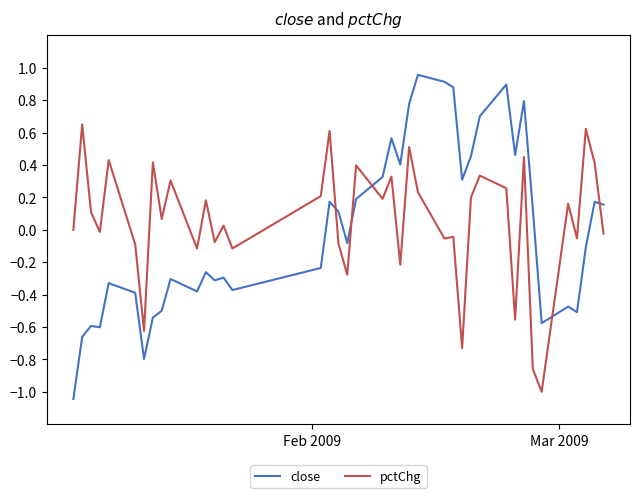

What is the difference between the maximum and minimum values in the pctChg series?

1.7